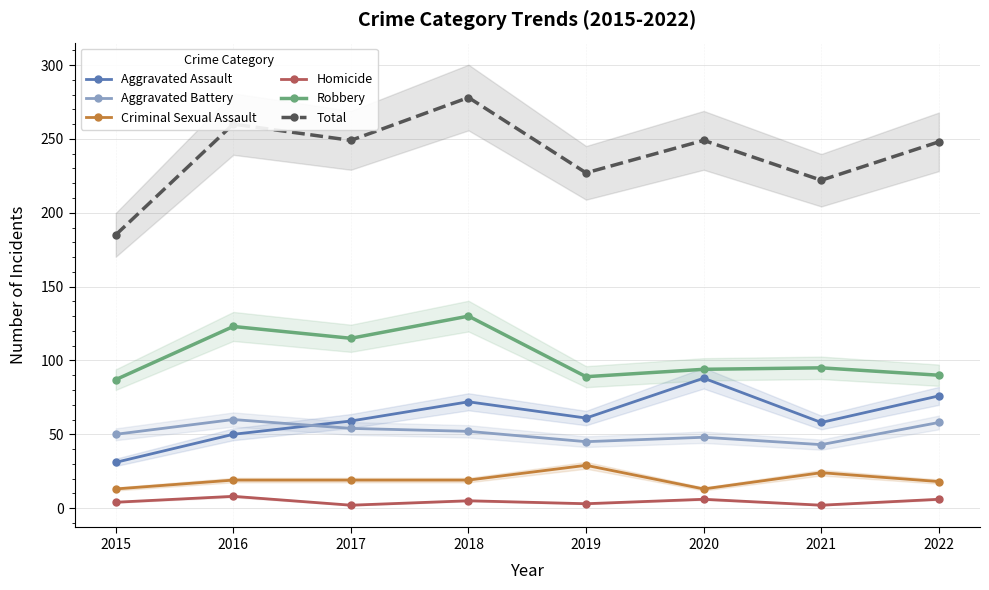

How many values in the Robbery series exceed 95?

3